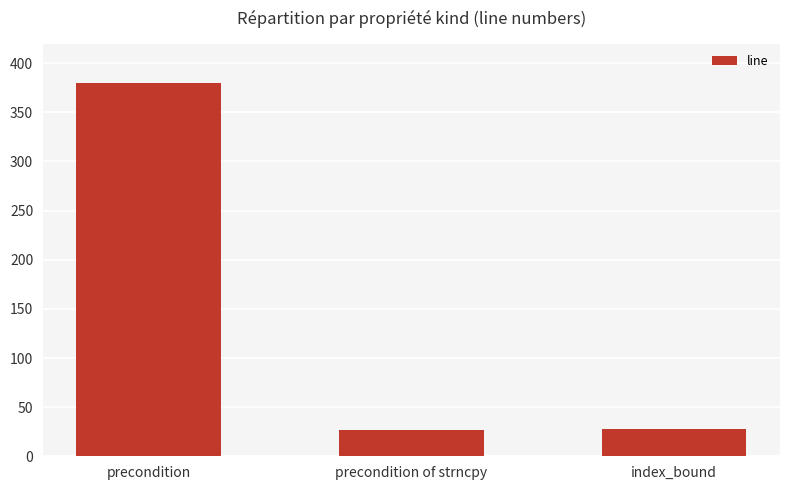

How many bars are there in total?

3